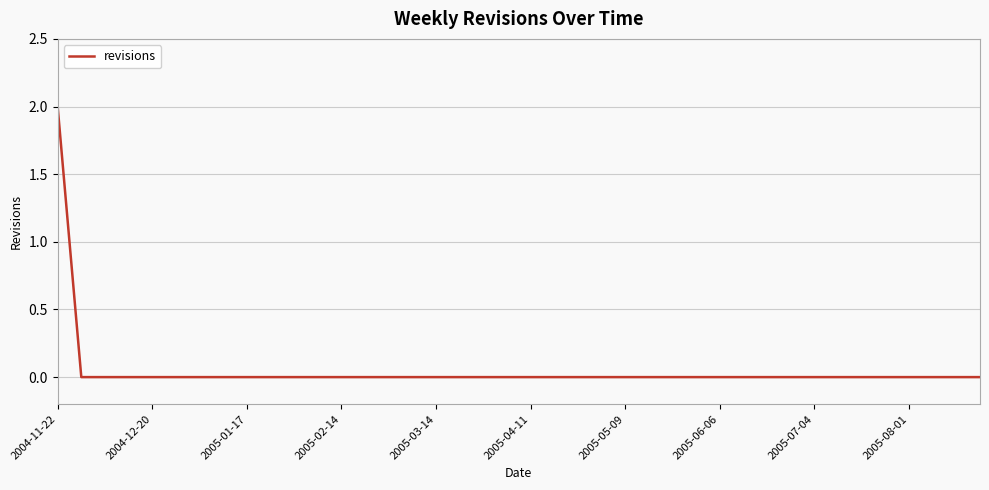

What is the greatest value displayed?

2